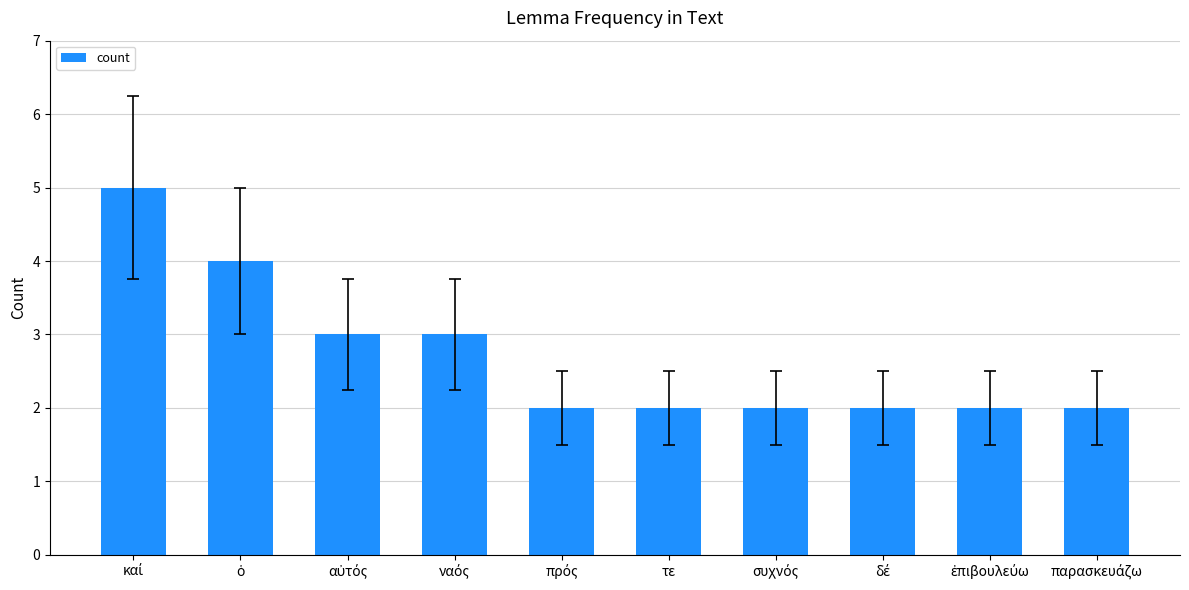

What is the minimum value shown in the chart?

2